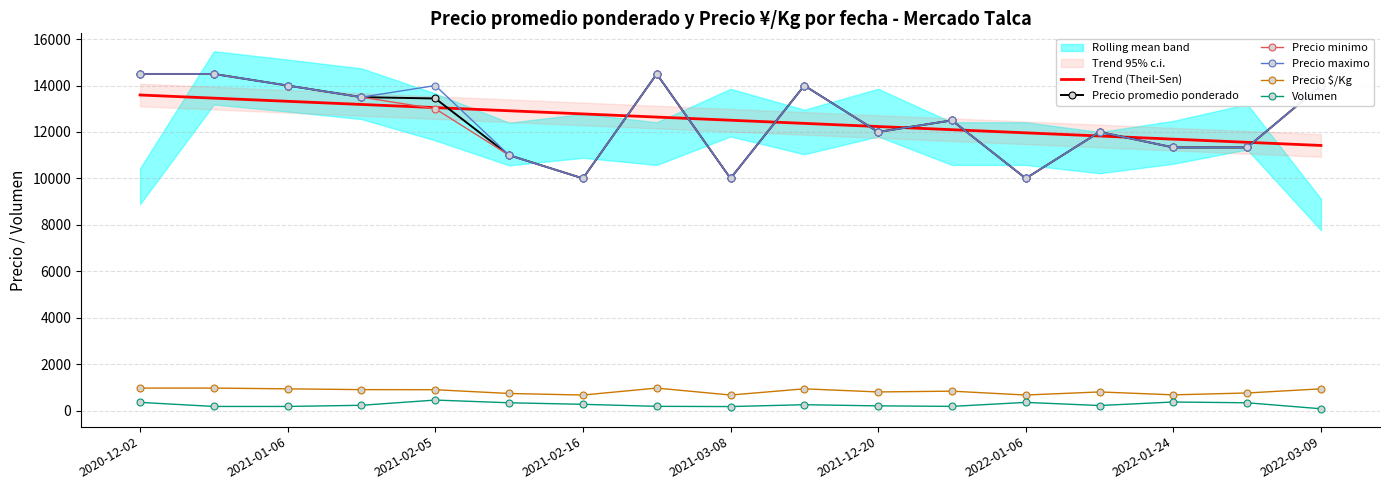

What is the sum of all Precio promedio ponderado values?

212610.6